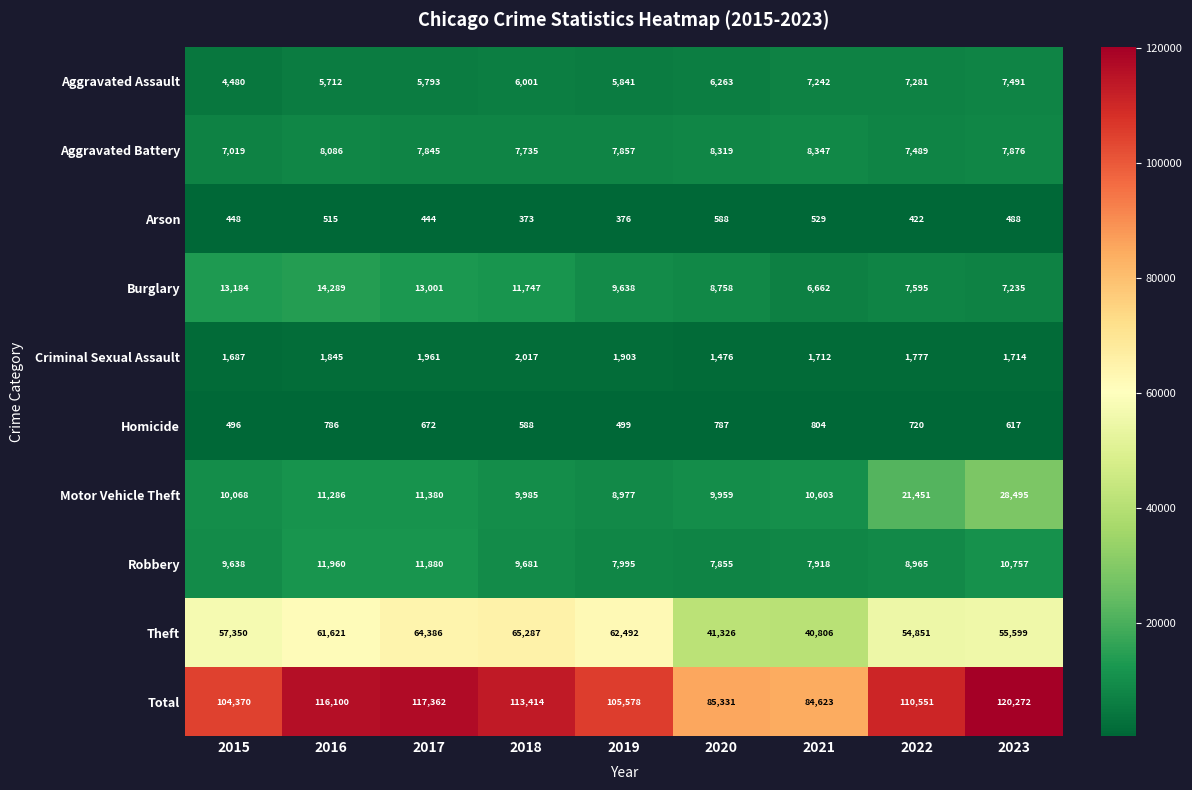

At which label is Robbery closest to 9907?

2018